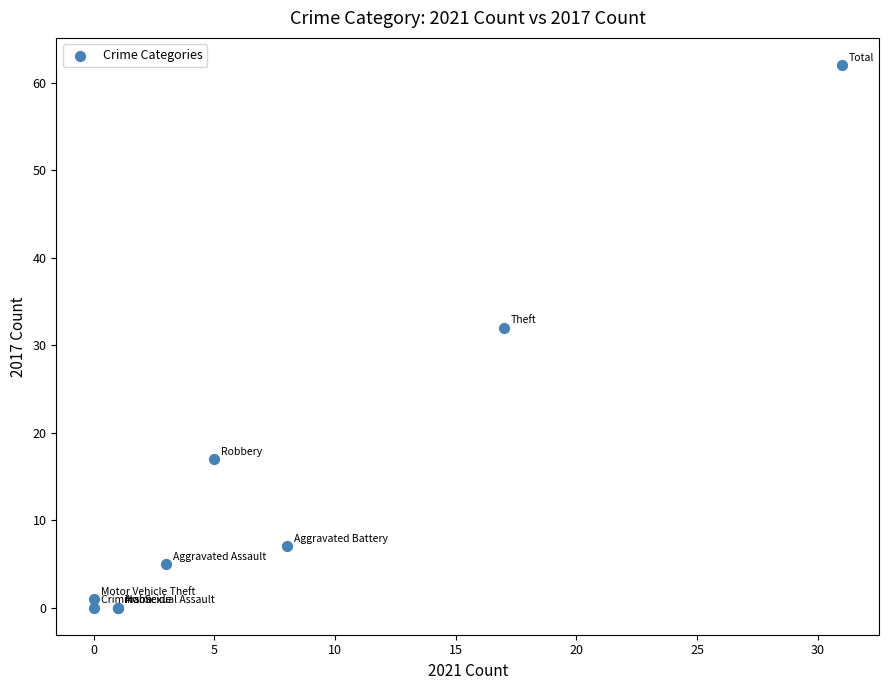

What Y value in the scatter plot is closest to 31?

32